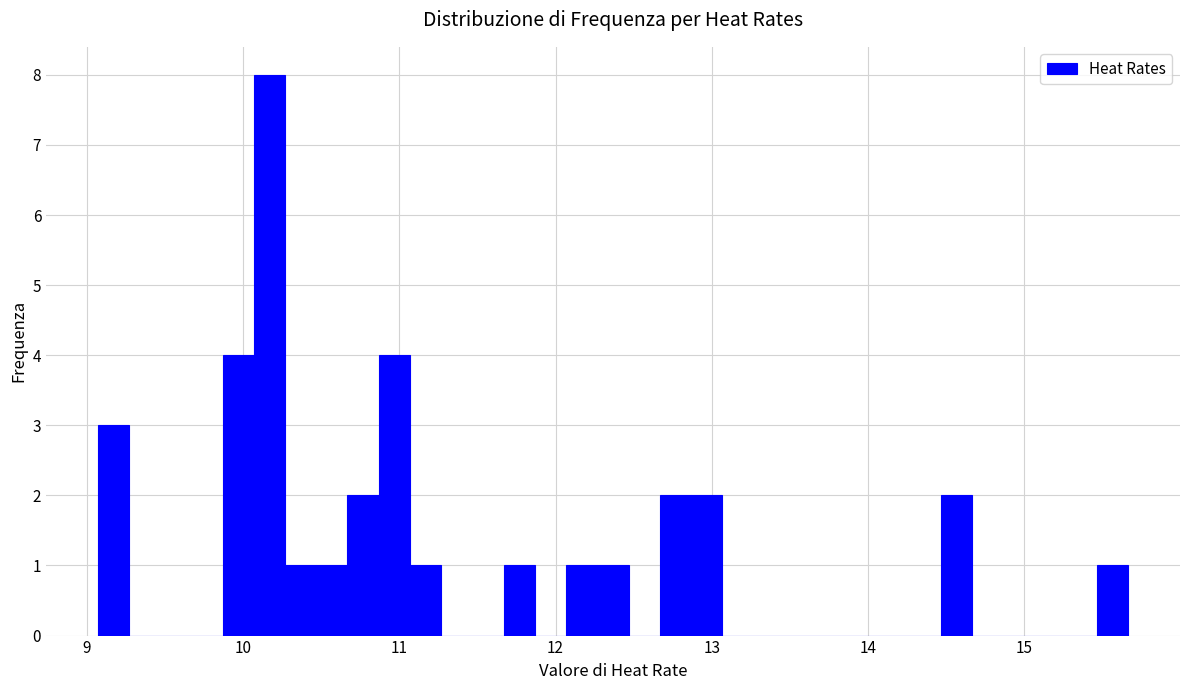

Around what value on the x-axis is the tallest bar? Give the approximate position of its centre, as read against the axis.

10.2